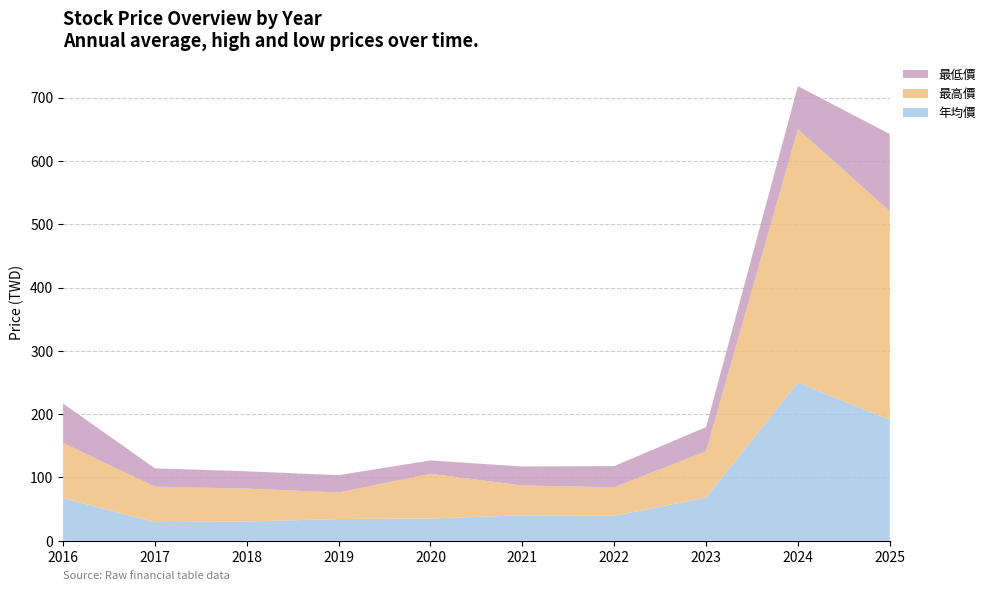

Reading left to right, list all the values displayed in this chart.

年均價: 67.4	29.5	30.4	34.4	35.2	40.2	39.4	68.3	250.0	191.0
最高價: 87.0	56.0	52.0	41.8	70.7	47.1	45.1	73.0	400.0	329.5
最低價: 62.4	28.9	27.3	27.5	21.0	29.9	33.5	38.3	68.0	122.0